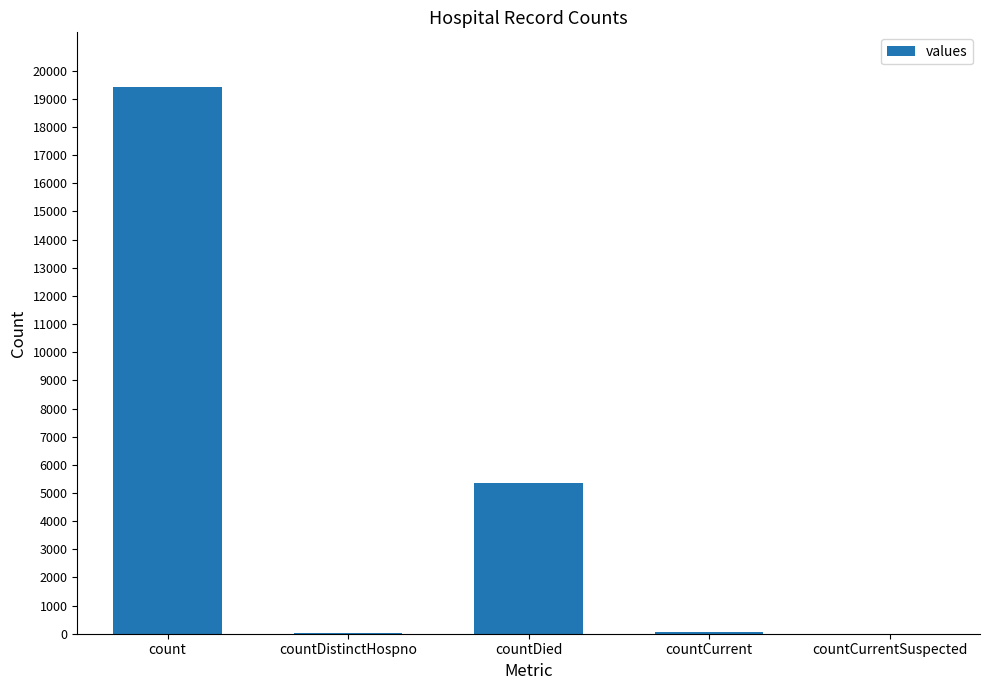

At which label is the value closest to 9710?

countDied